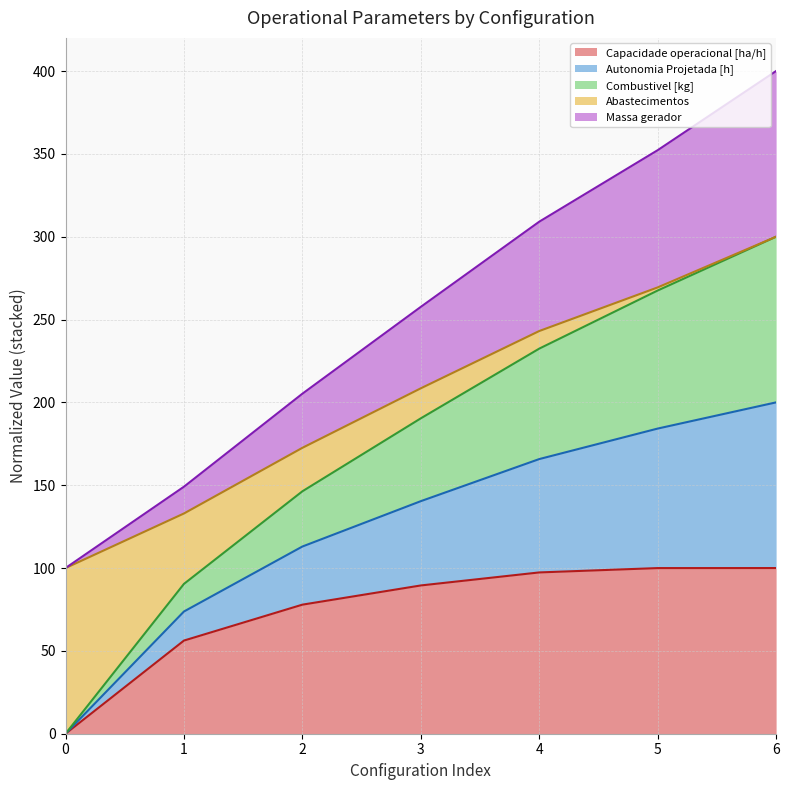

At which category is the sum across all series the highest?

6